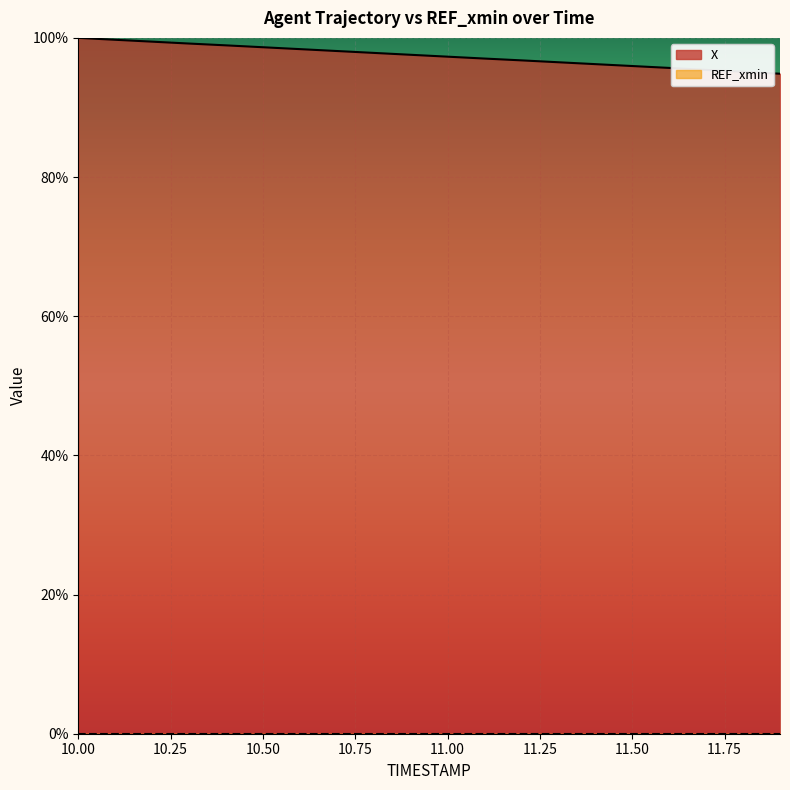

What is the sum of the values at 10.3 and 11.1?

196.2